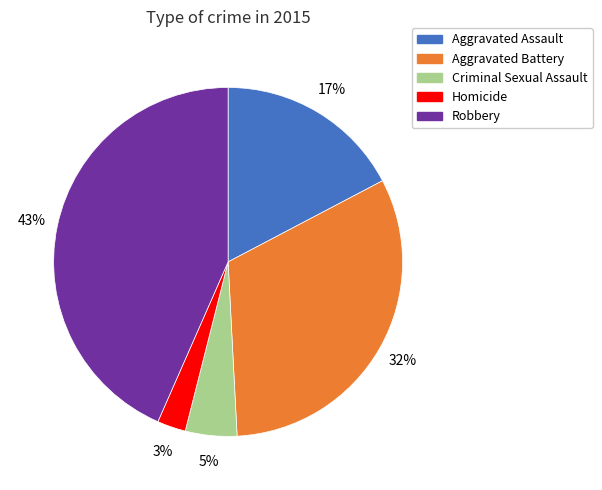

To the nearest percent, what percentage of the pie is Aggravated Battery?

32%